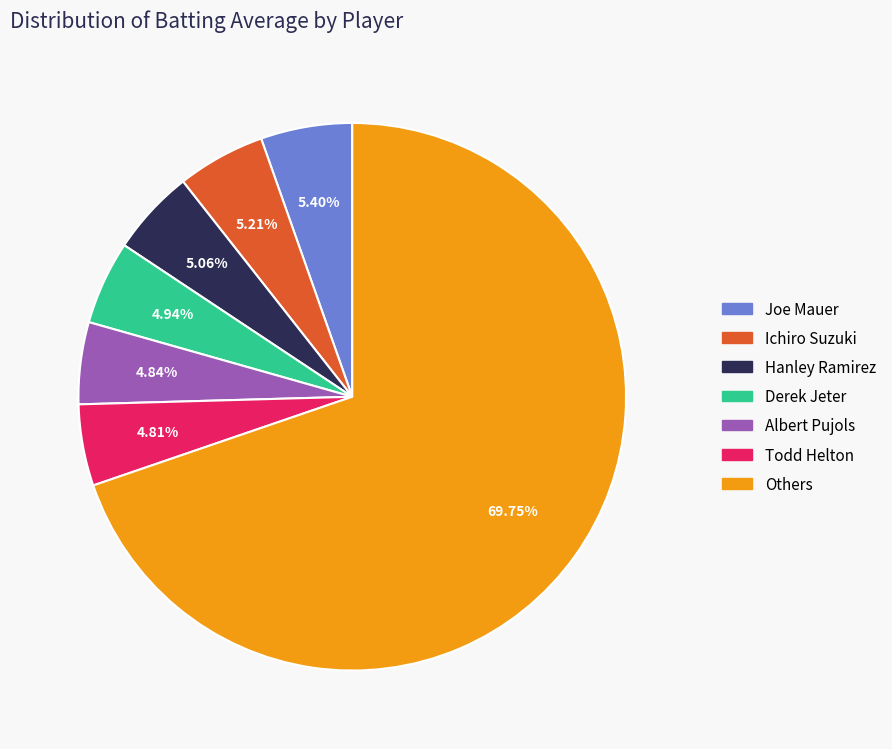

To the nearest percent, what is the difference between the largest and smallest slice percentages?

65%